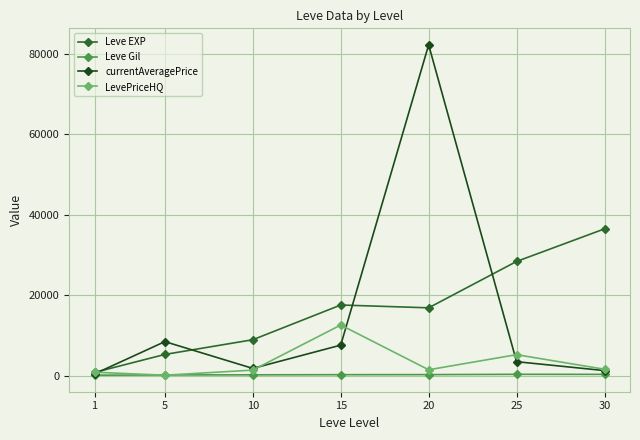

What is the maximum value shown in the chart?

82245.5